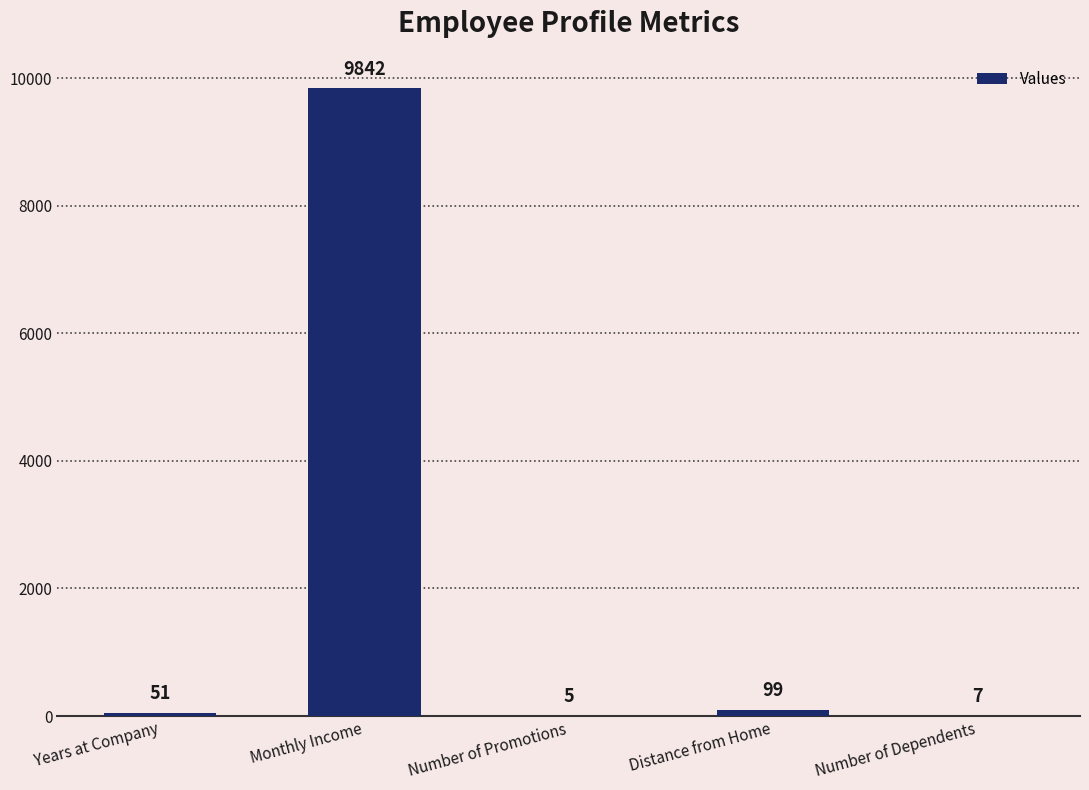

What is the sum of the values at Number of Dependents and Monthly Income?

9849